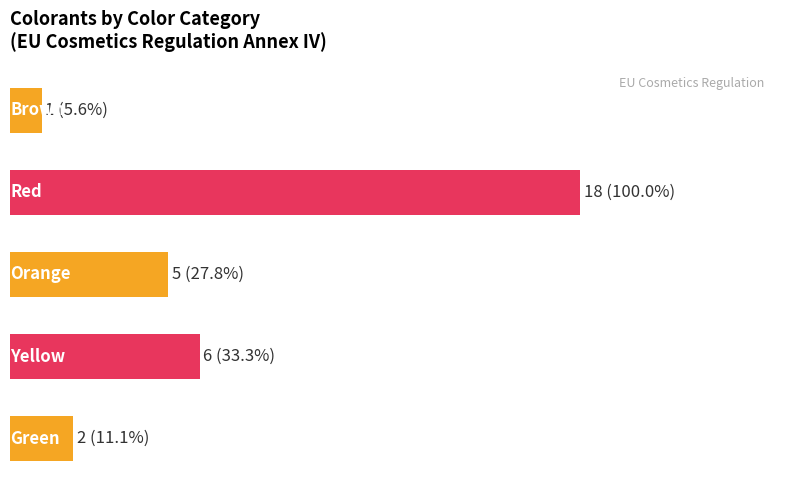

Are the bars horizontal?

Yes